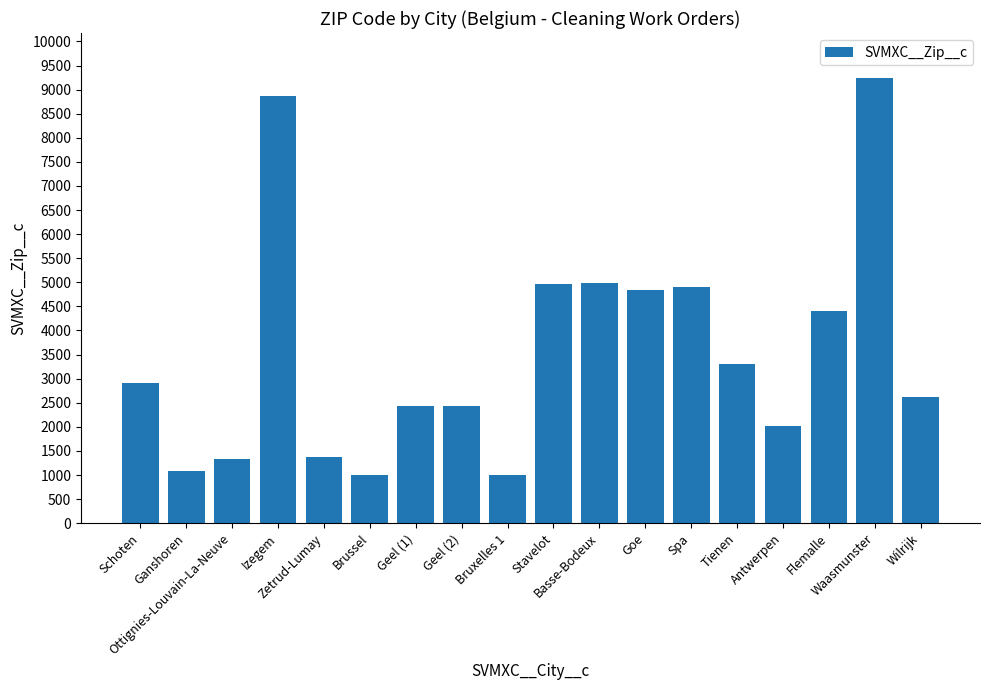

What is the value of the 9th bar from the left?

1000